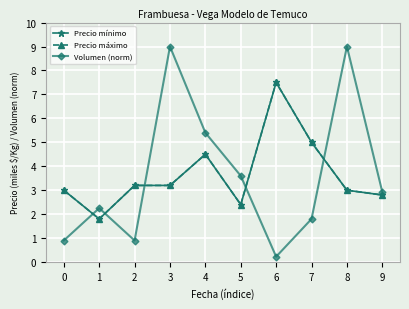

Where is Precio máximo nearest to the value 4?

4